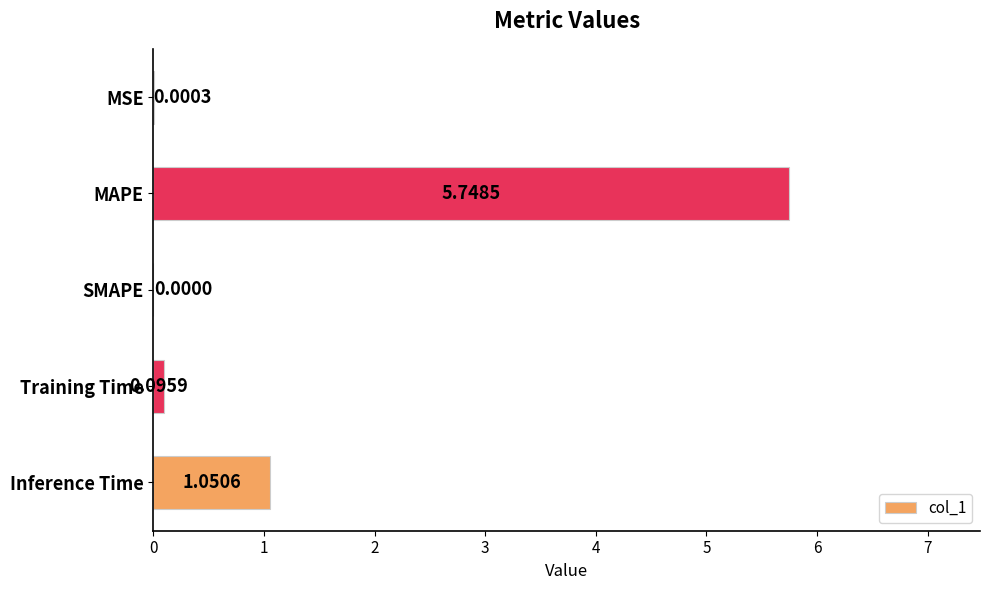

At which category does the chart reach its peak across all series?

MAPE